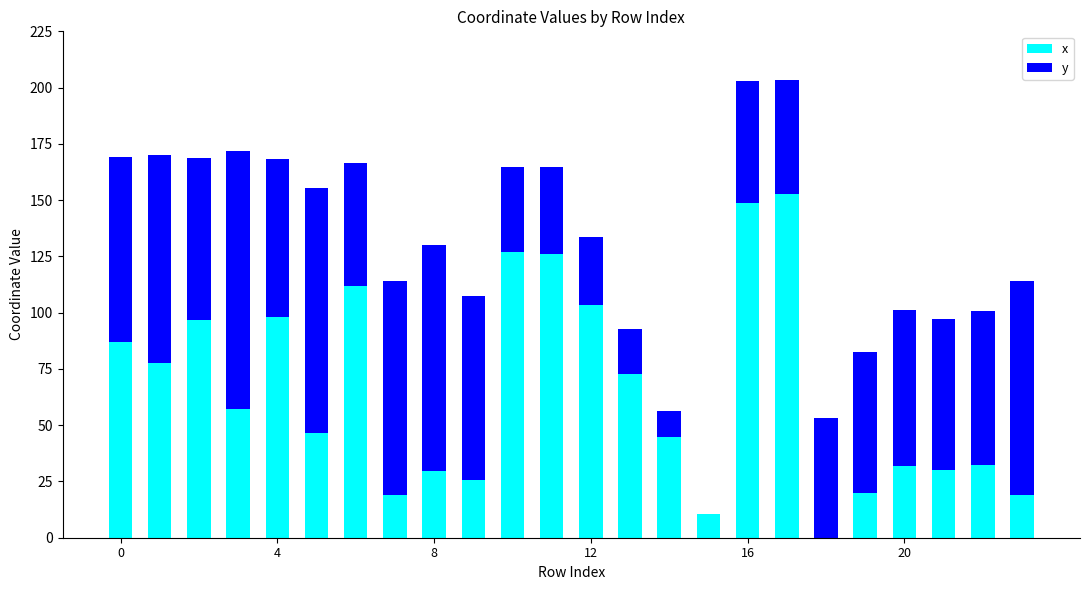

What is the maximum value for x?

152.7